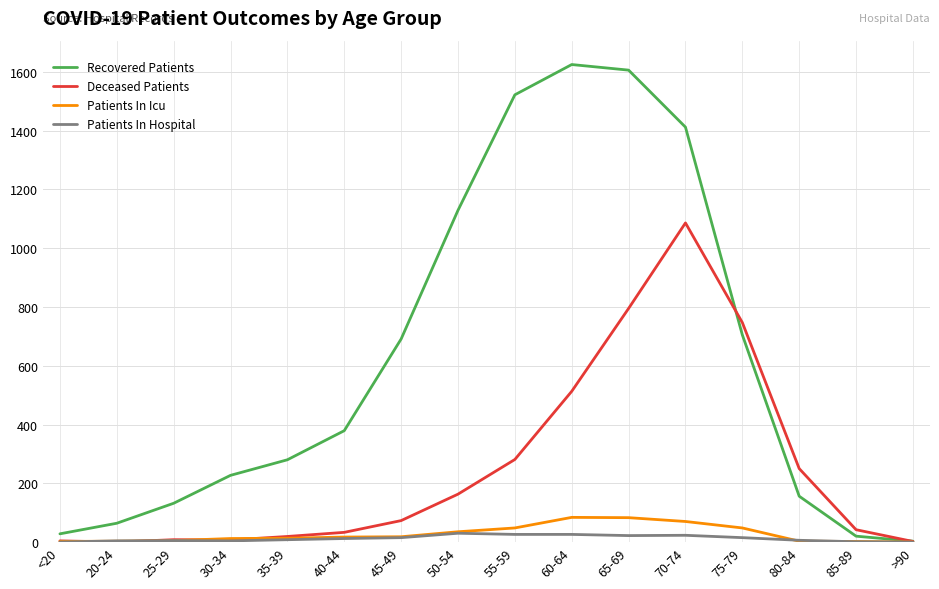

Between 30-34 and 75-79, which series saw the biggest shift?

Deceased Patients